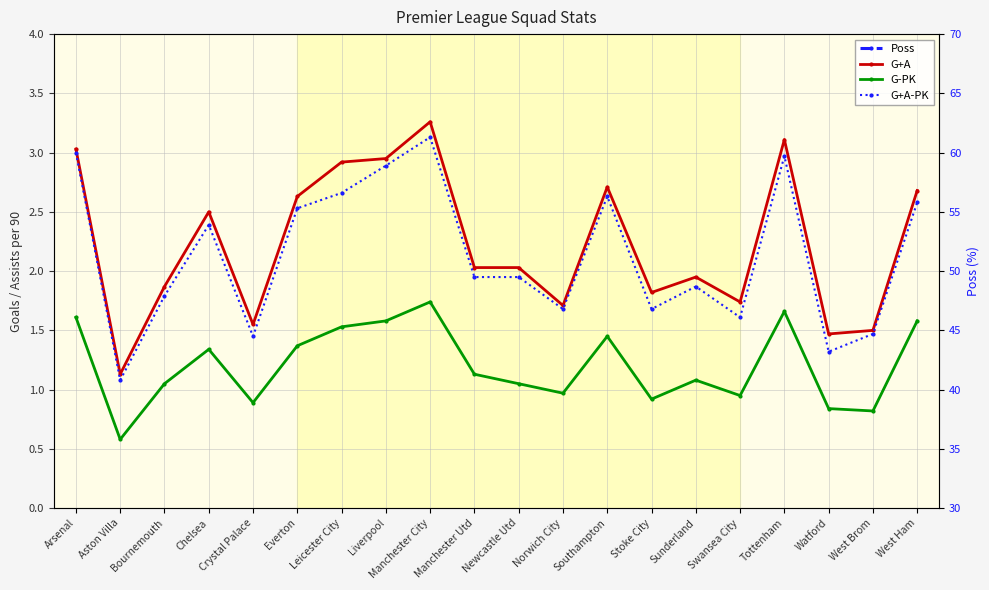

At which category is the sum across all series the highest?

Arsenal